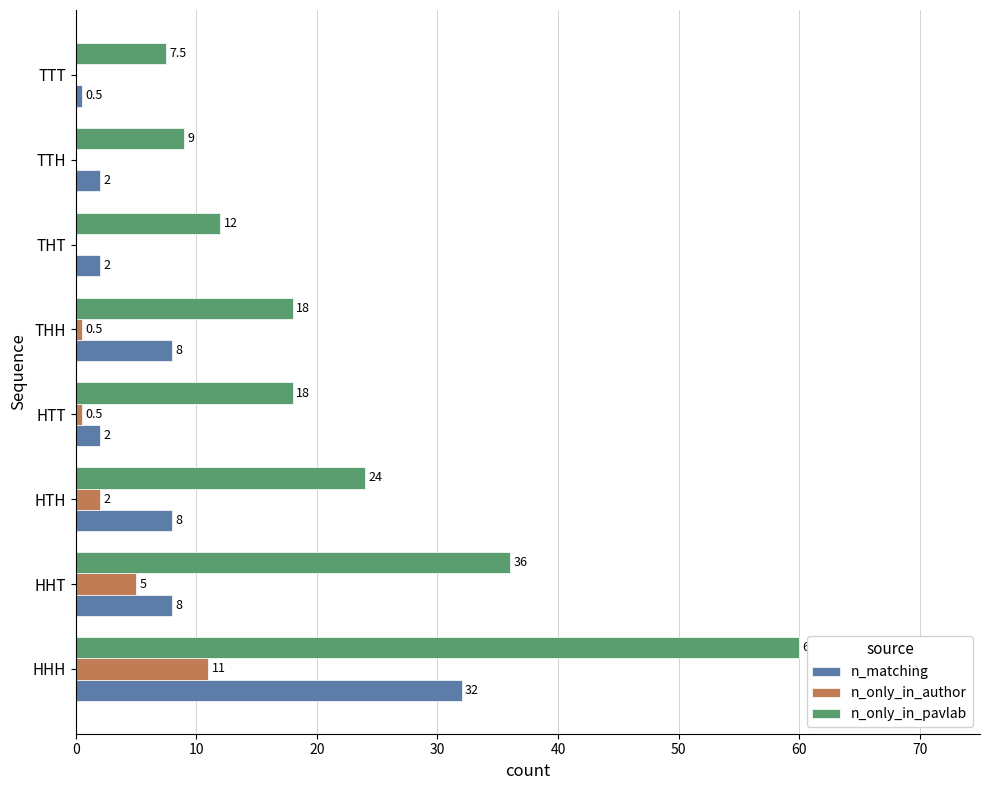

What is the sum of the n_matching values at HTH and THH?

16.0